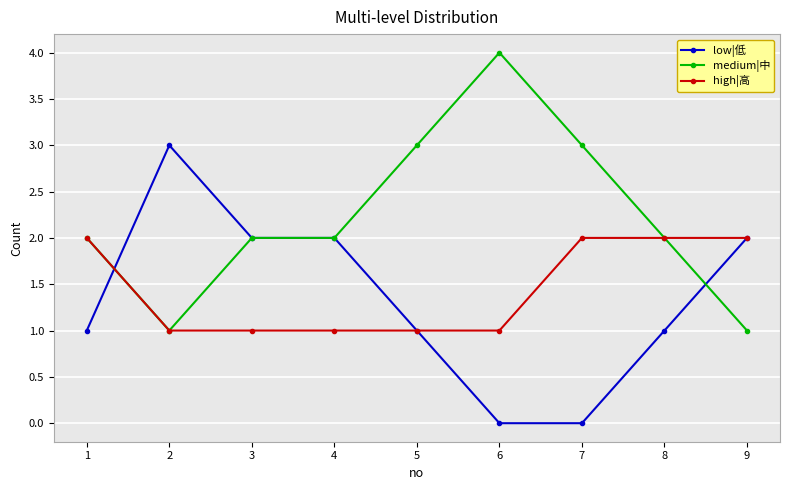

At 6, list the series in order from smallest to largest.

low|低, high|高, medium|中